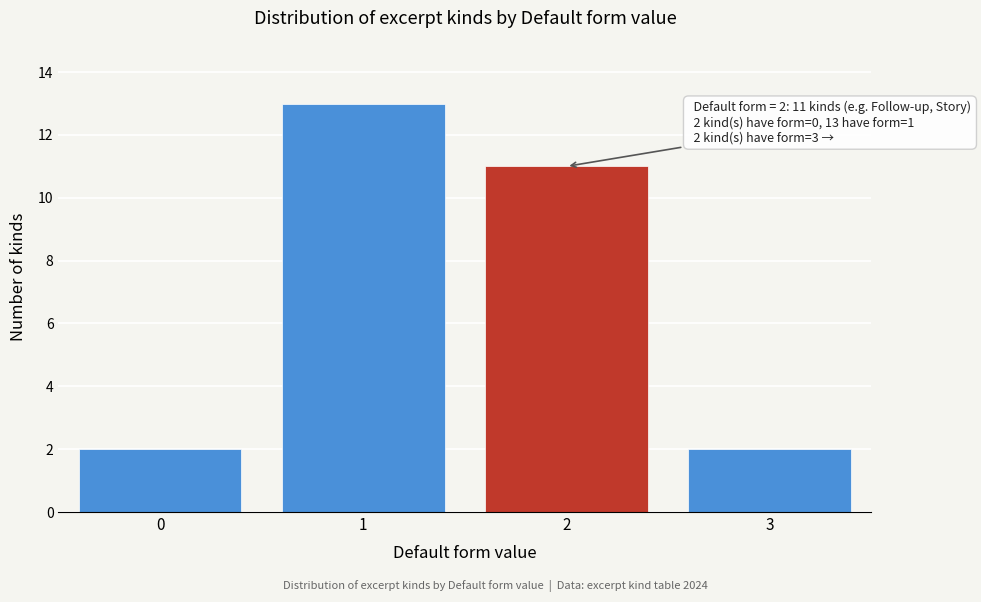

Reading left to right, list all the values displayed in this chart.

2	13	11	2